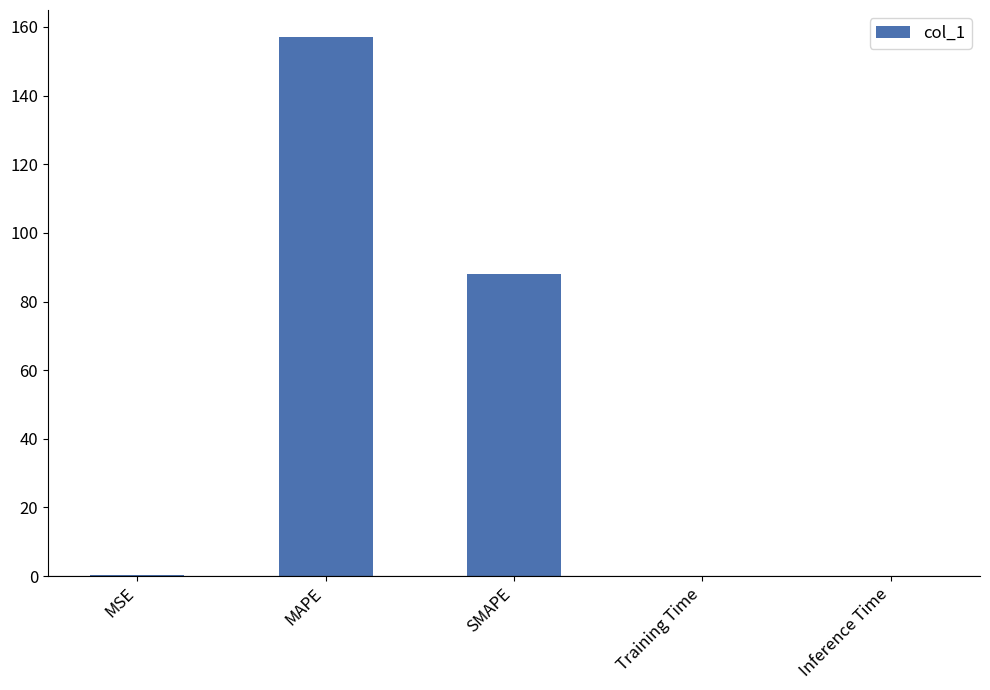

Between Training Time and SMAPE, which is larger?

SMAPE